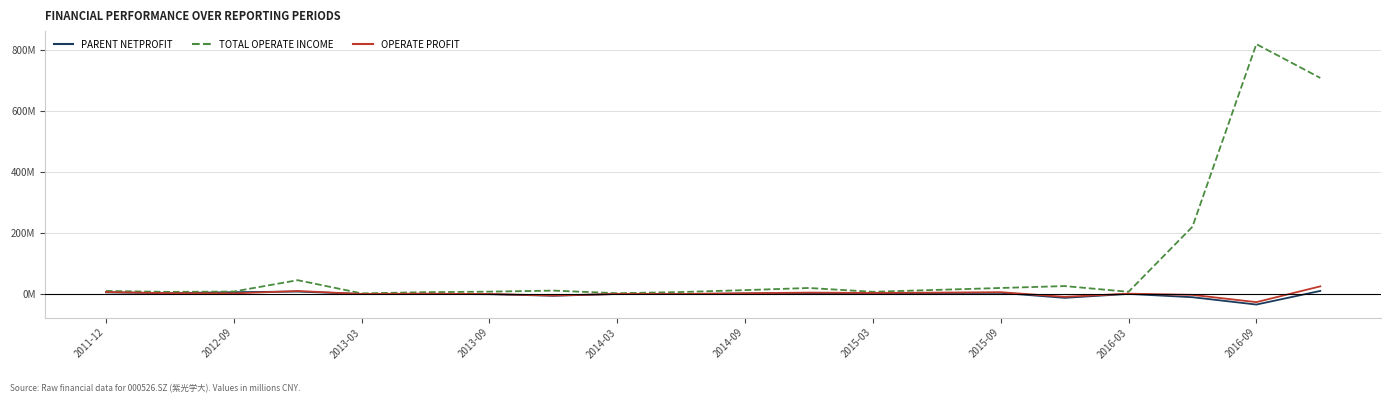

What are all the series names shown in the legend?

PARENT NETPROFIT, TOTAL OPERATE INCOME, OPERATE PROFIT